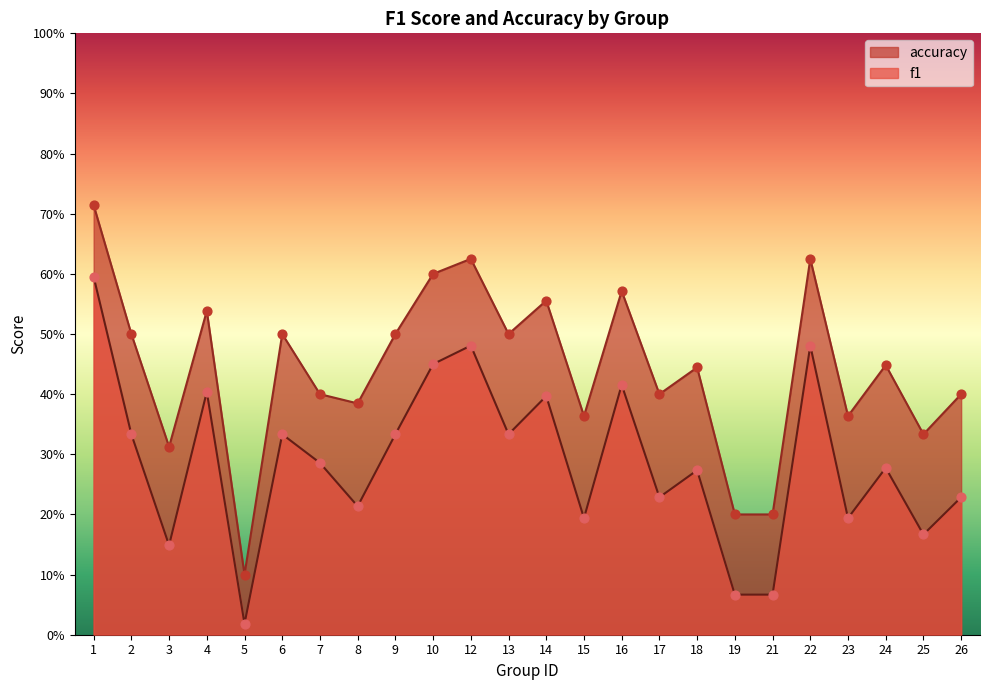

Is the value of accuracy at 26 greater than the value of f1 at 7?

Yes